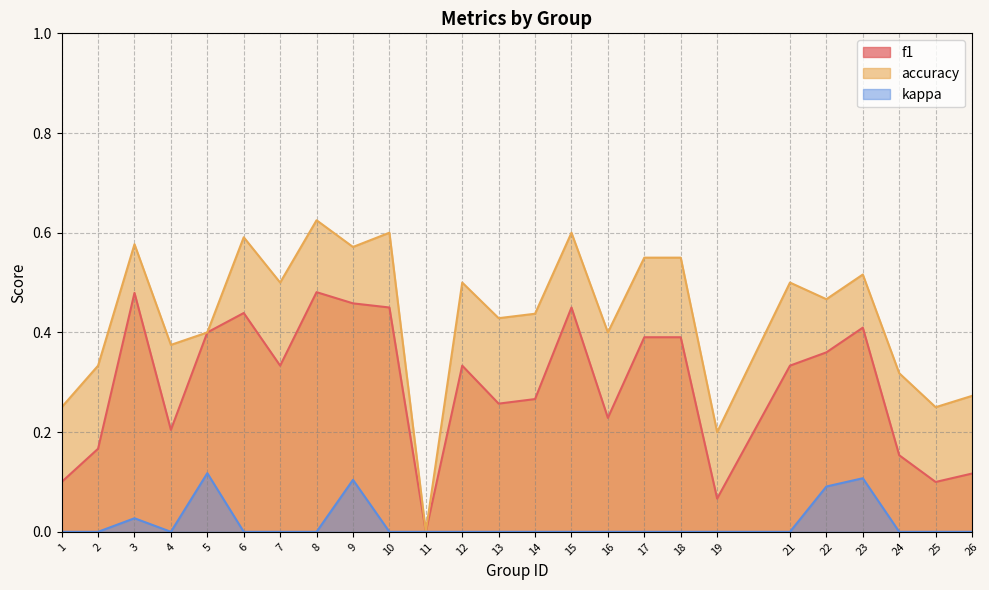

Which series has the widest spread of values?

accuracy